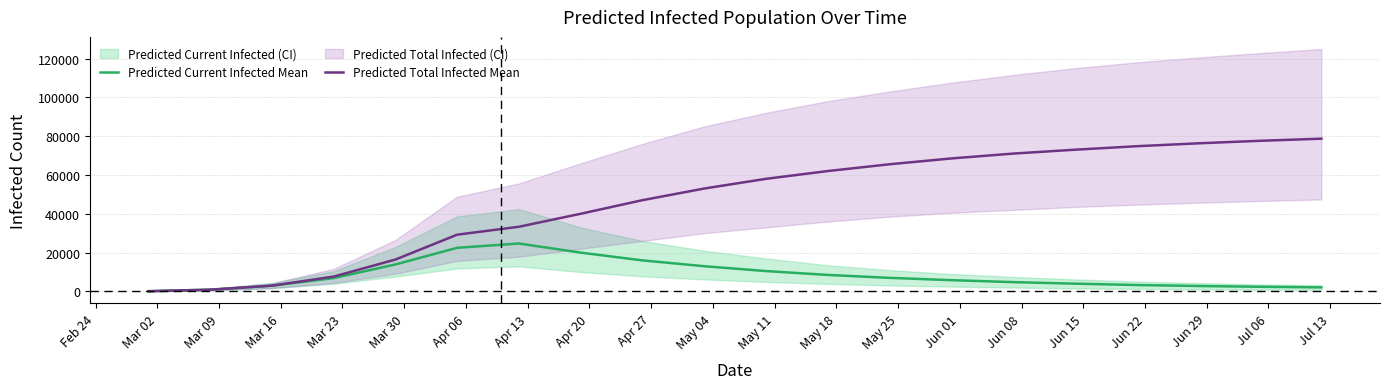

Reading left to right, what are all the values shown in this chart?

Predicted Current Infected Mean: 113	904	2956	6861	13898	22471	24689	20000	16000	13000	10500	8500	7000	5800	4800	4000	3300	2800	2400	2100
Predicted Total Infected Mean: 113	904	2956	7651	16421	29233	33312	40000	47000	53000	58000	62000	65500	68500	71000	73000	74800	76300	77600	78700